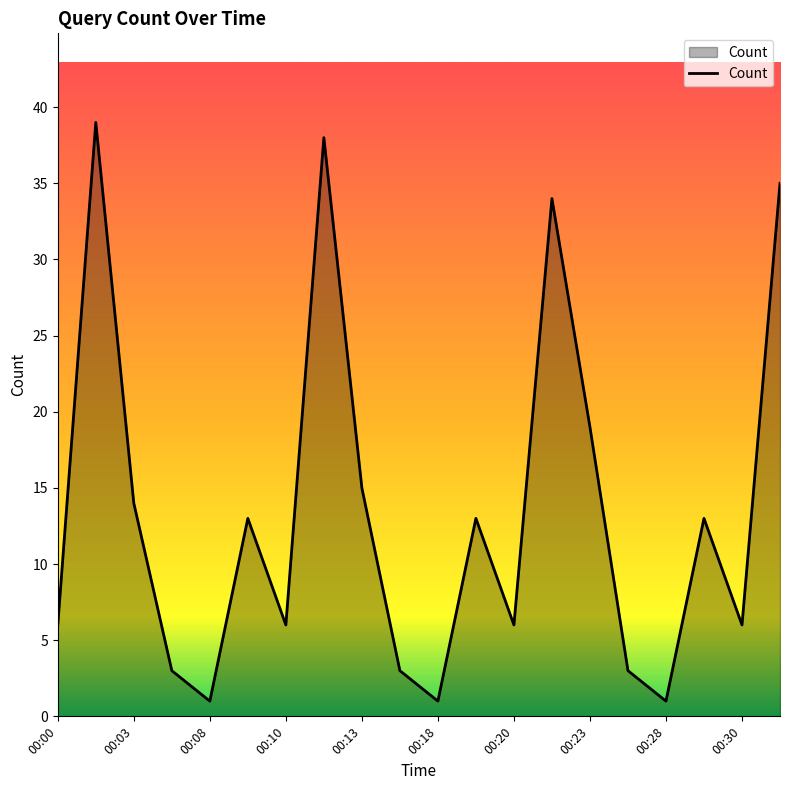

What is the difference between the maximum and minimum values?

38